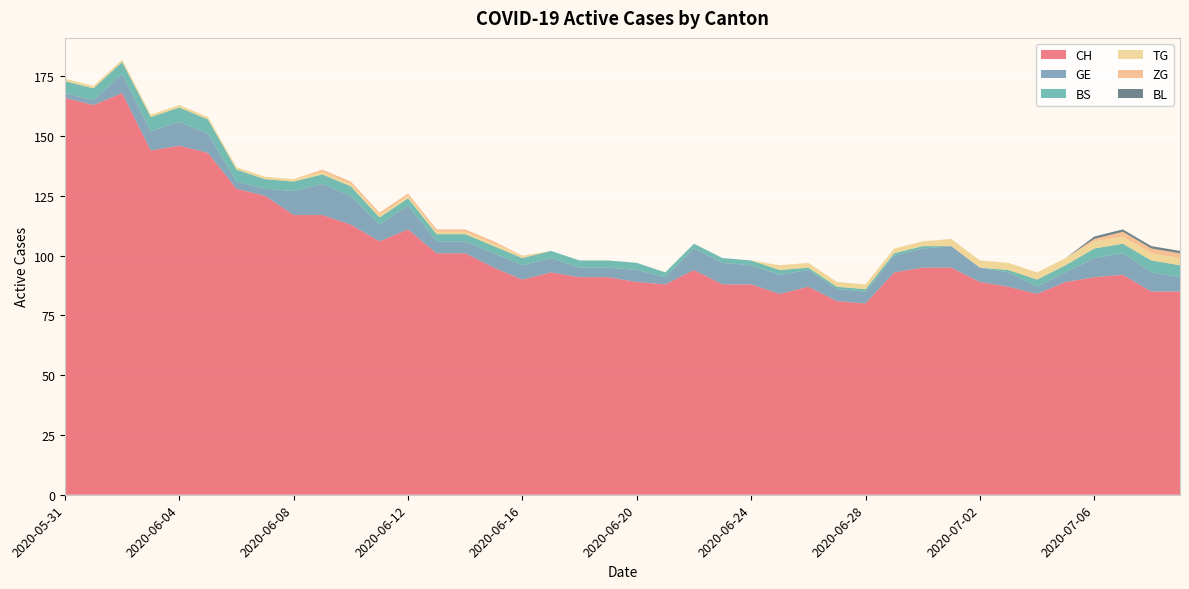

Reading left to right, extract all data points from this chart.

CH: 166	163	168	144	146	143	128	125	117	117	113	106	111	101	101	95	90	93	91	91	89	88	94	88	88	84	87	81	80	93	95	95	89	87	84	89	91	92	85	85
GE: 2	2	8	8	10	8	3	3	10	13	12	7	10	5	5	6	6	6	4	4	5	3	9	9	8	8	7	5	5	7	8	9	6	6	3	4	8	9	8	6
BS: 5	5	5	6	6	6	5	4	4	4	4	3	3	3	3	3	3	3	3	3	3	2	2	2	2	2	1	1	1	1	1	0	0	1	3	3	4	4	5	5
TG: 1	1	1	1	1	1	1	1	1	1	1	1	1	1	1	1	1	0	0	0	0	0	0	0	0	2	2	2	2	2	2	3	3	3	3	3	3	3	3	3
ZG: 0	0	0	0	0	0	0	0	0	1	1	1	1	1	1	1	0	0	0	0	0	0	0	0	0	0	0	0	0	0	0	0	0	0	0	0	1	2	2	2
BL: 0	0	0	0	0	0	0	0	0	0	0	0	0	0	0	0	0	0	0	0	0	0	0	0	0	0	0	0	0	0	0	0	0	0	0	0	1	1	1	1